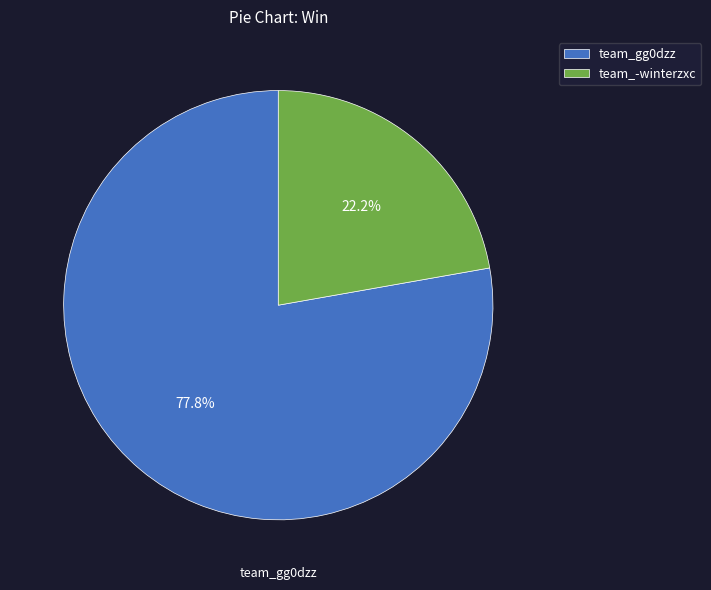

Between team_-winterzxc and team_gg0dzz, which is larger?

team_gg0dzz